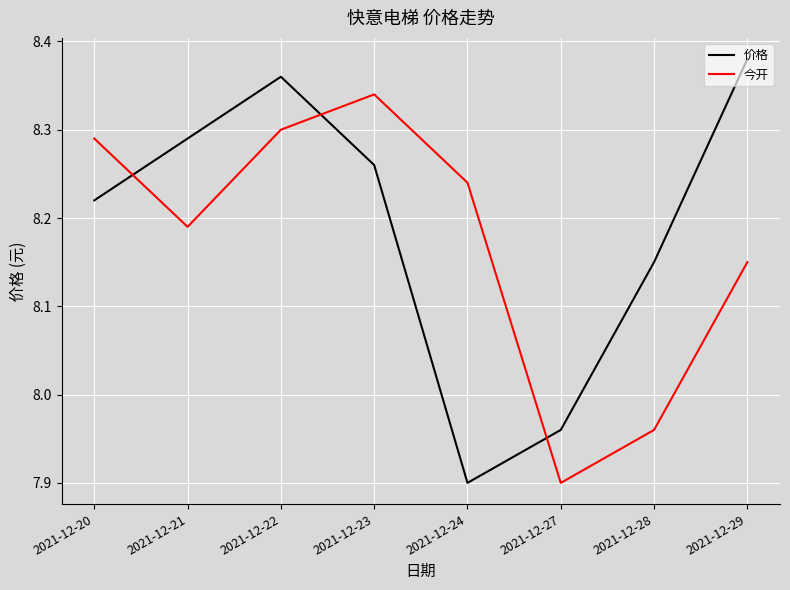

At which label does 今开 reach its minimum?

2021-12-27